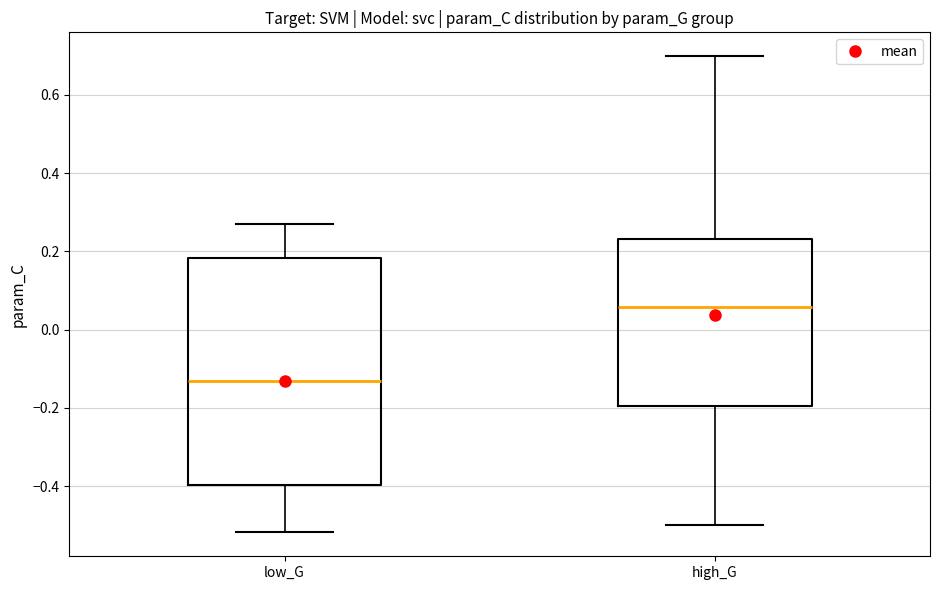

Reading left to right, read every box against the y-axis: the position of its median line, the range the box covers, and the ends of its whiskers. The values are not printed on the chart, so give them approximately, as read against the axis.

low_G: median -0.14, box -0.40 to 0.18, whiskers -0.52 to 0.26
high_G: median 0.06, box -0.20 to 0.24, whiskers -0.50 to 0.70